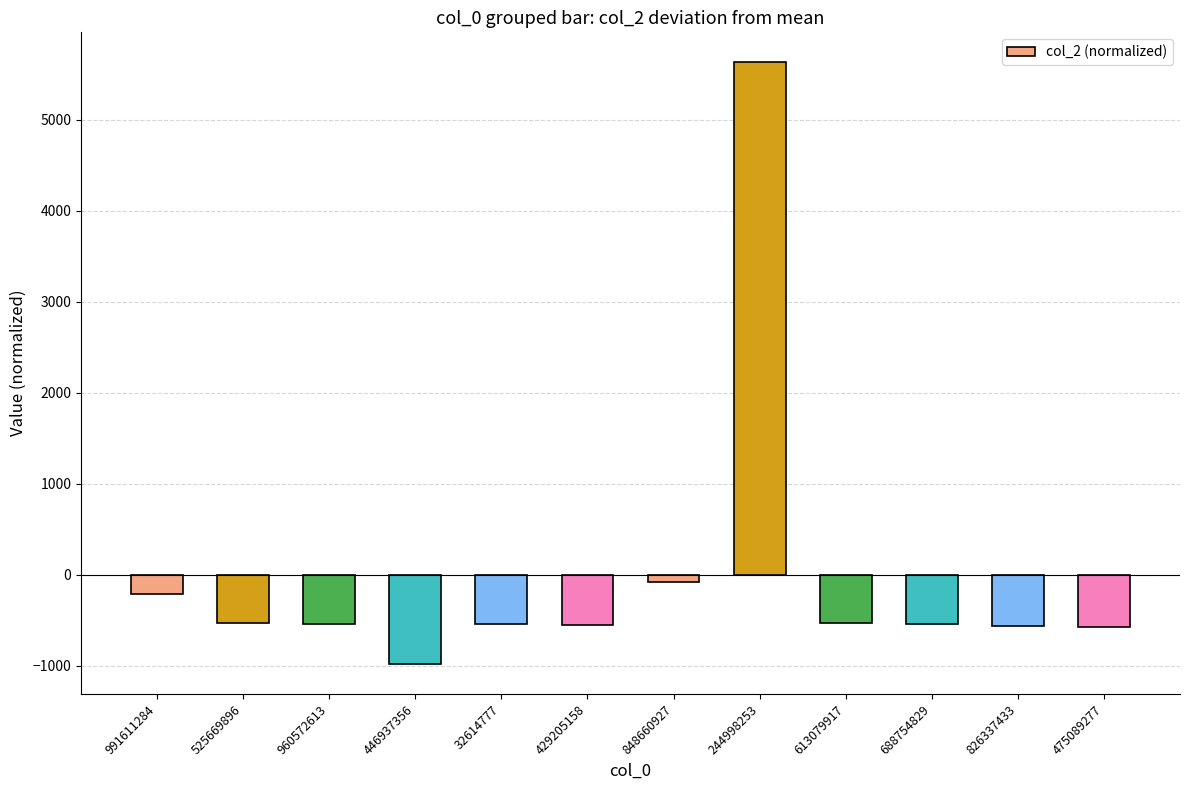

True or false: the data shows 3570.5 at 244998253.

False